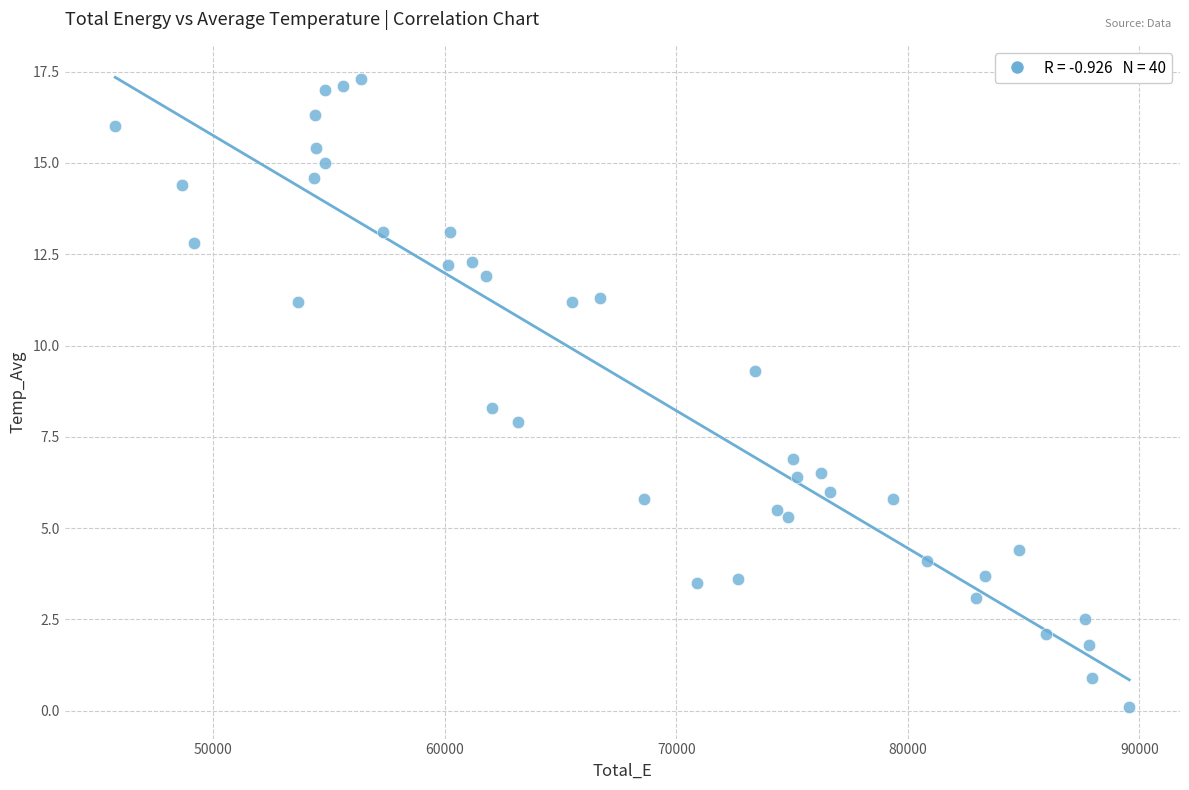

What is the range of Y values (max minus min)?

17.2